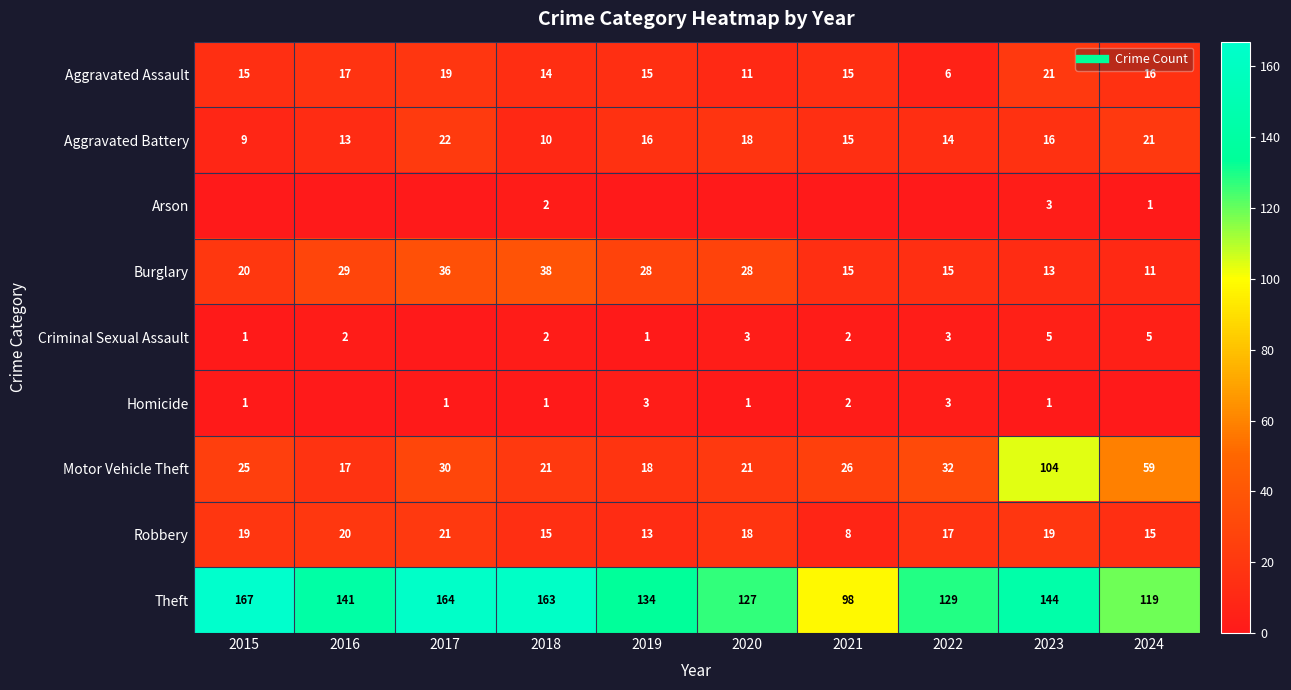

True or false: Aggravated Battery has a value of 16 at 2023.

True